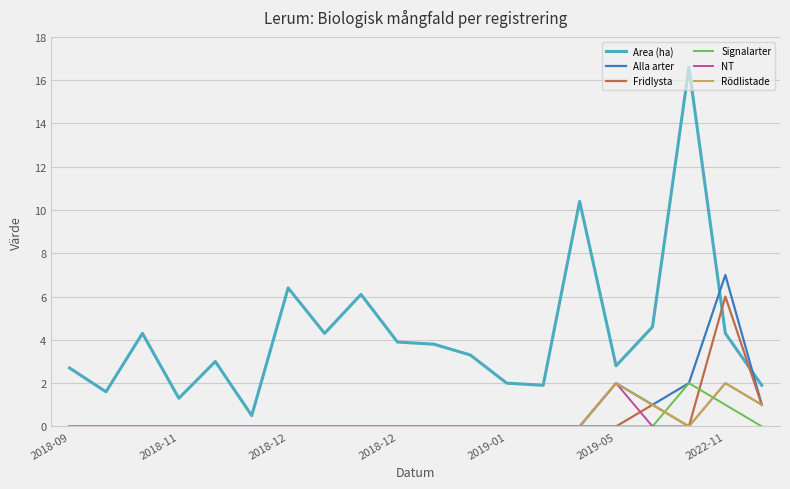

What is the minimum value for Area (ha)?

0.5